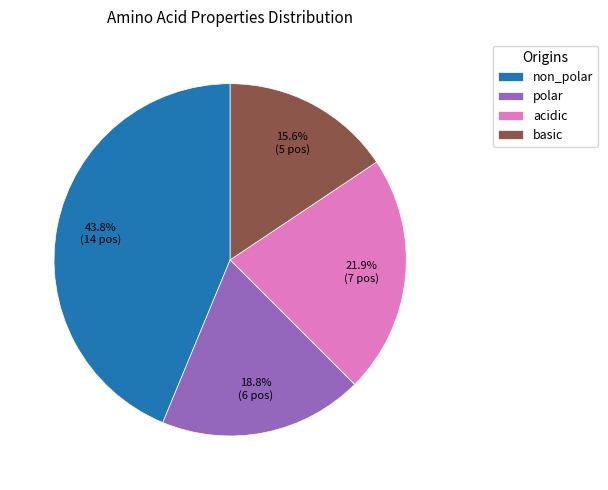

Which slice is the smallest?

basic